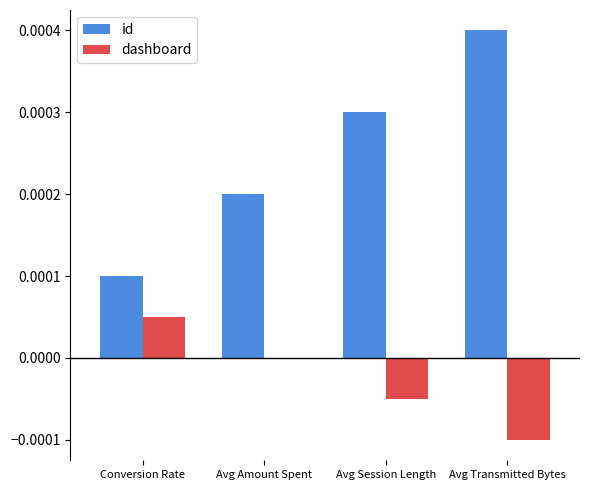

Where is id nearest to the value 0?

Conversion Rate